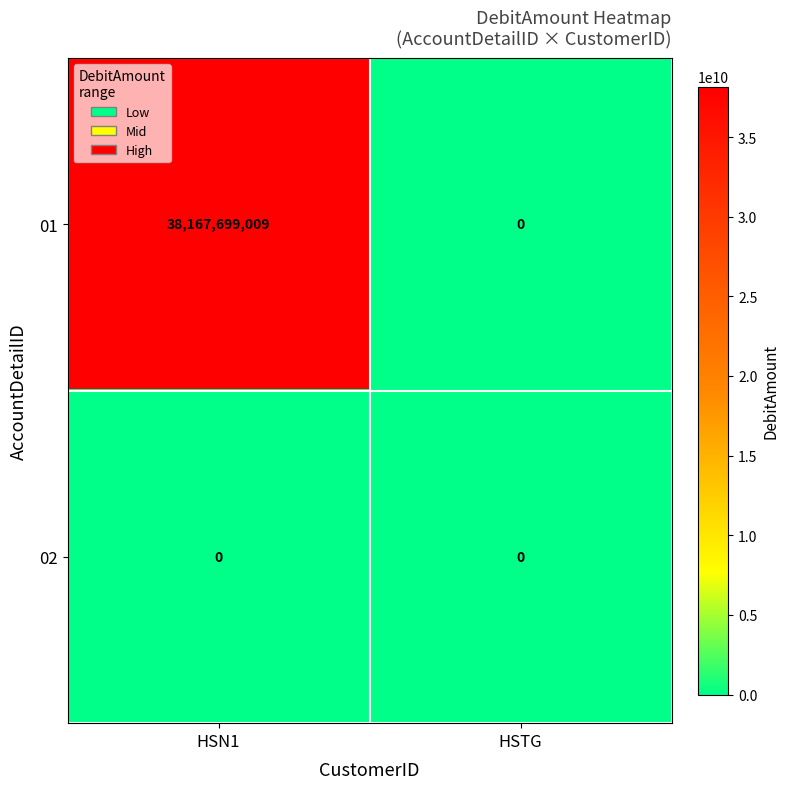

At HSN1, list the series in order from smallest to largest.

02, 01